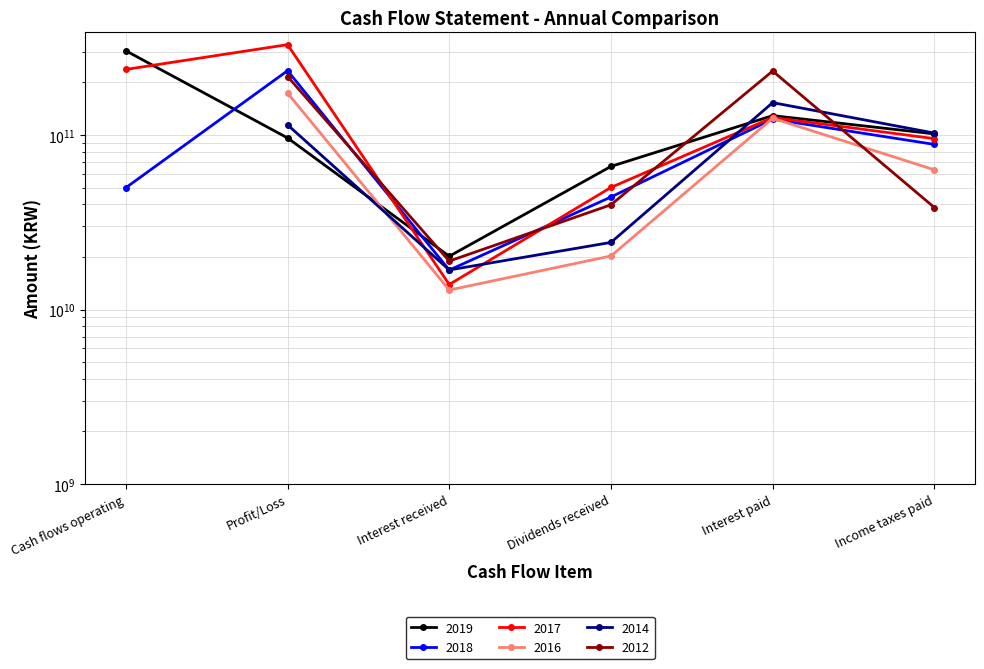

Between Interest received and Income taxes paid, which series saw the biggest shift?

2017